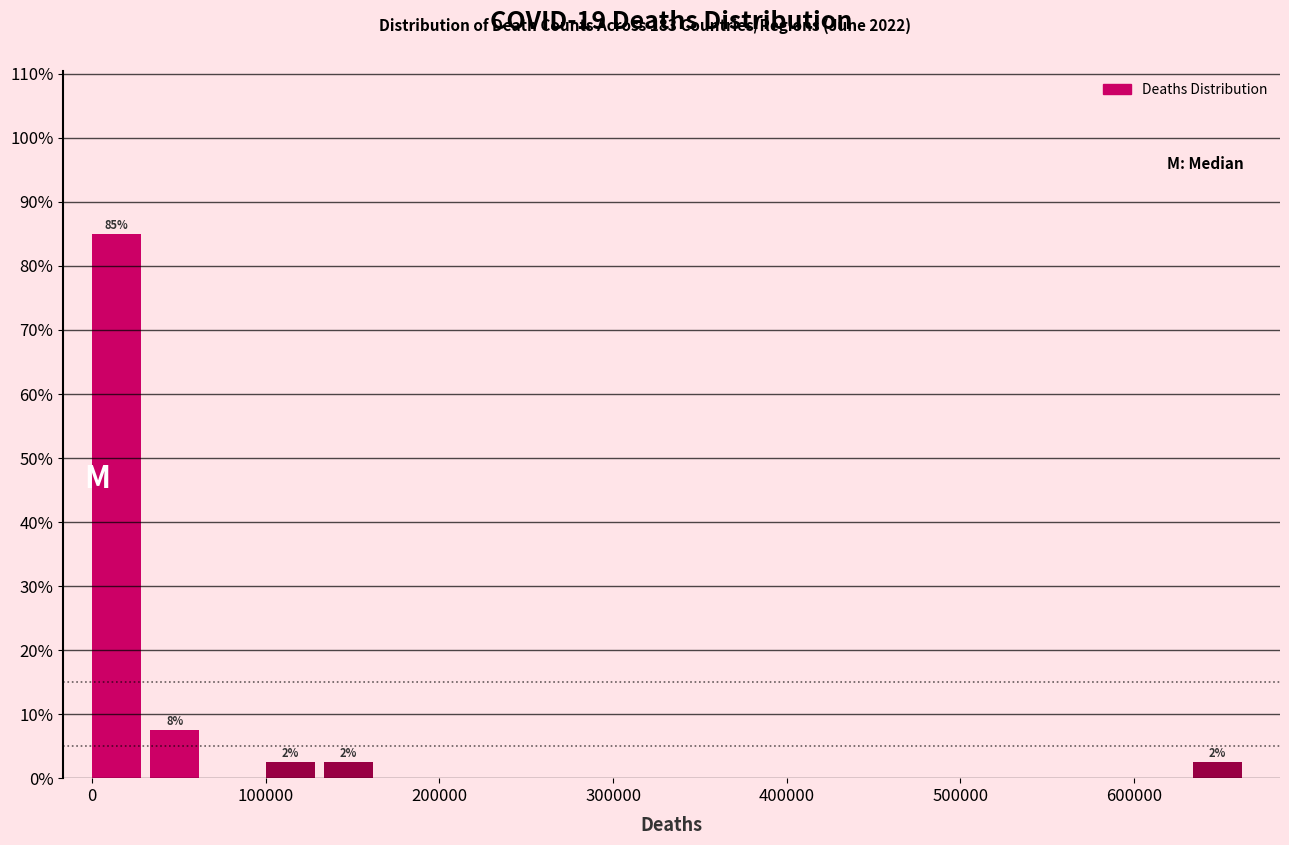

Read against the x-axis, roughly where is the centre of the tallest bar?

10000